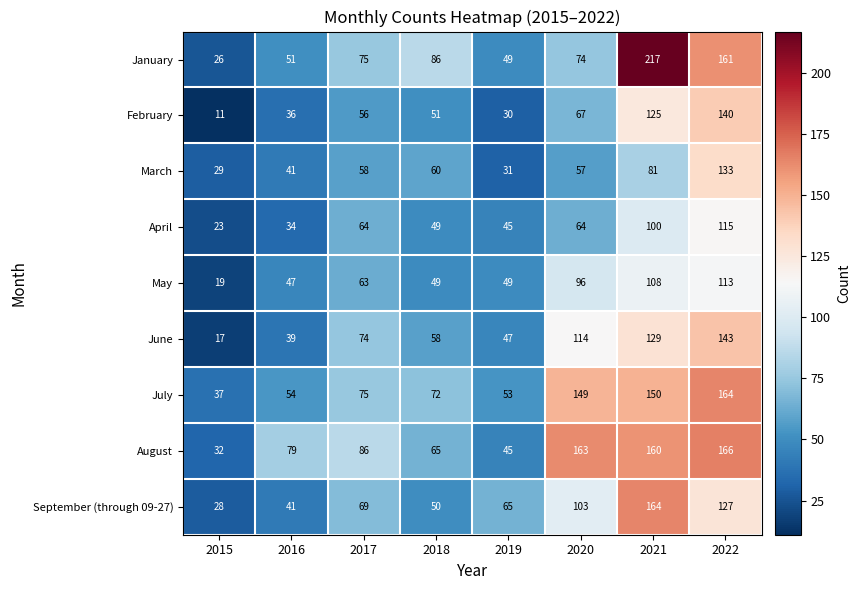

At which category is the sum across all series the highest?

2022